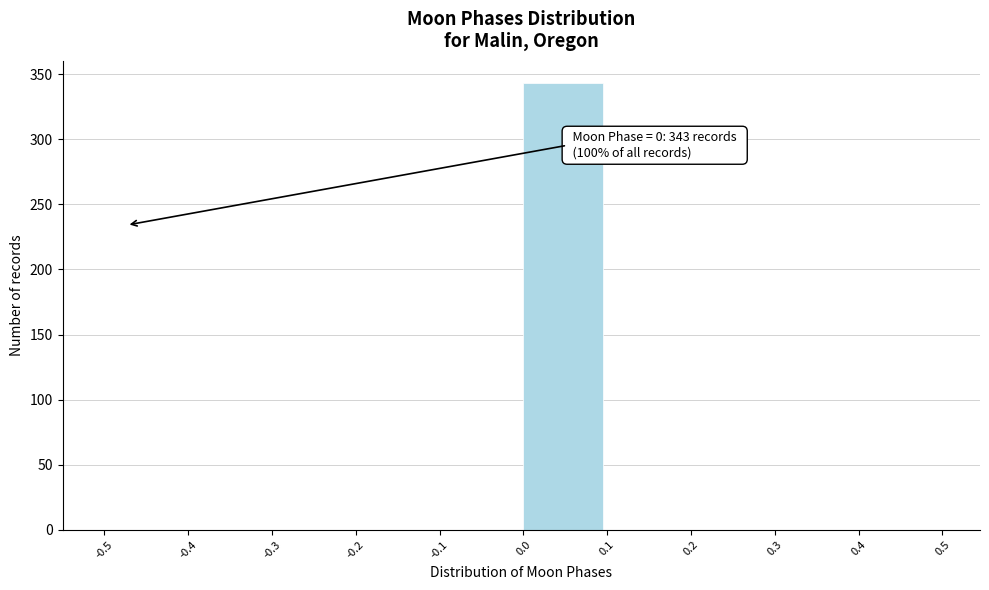

Which range on the x-axis has the tallest bar?

0.0 to 0.1